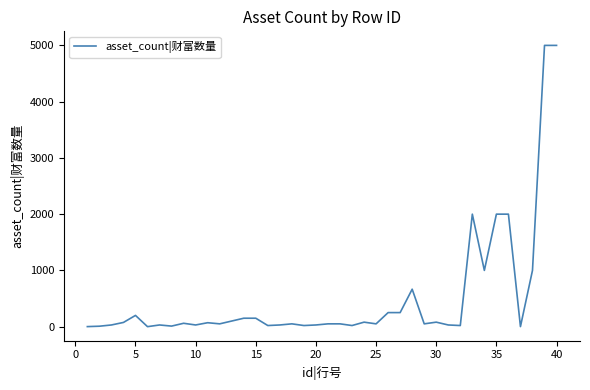

What is the difference between the maximum and minimum values?

5000